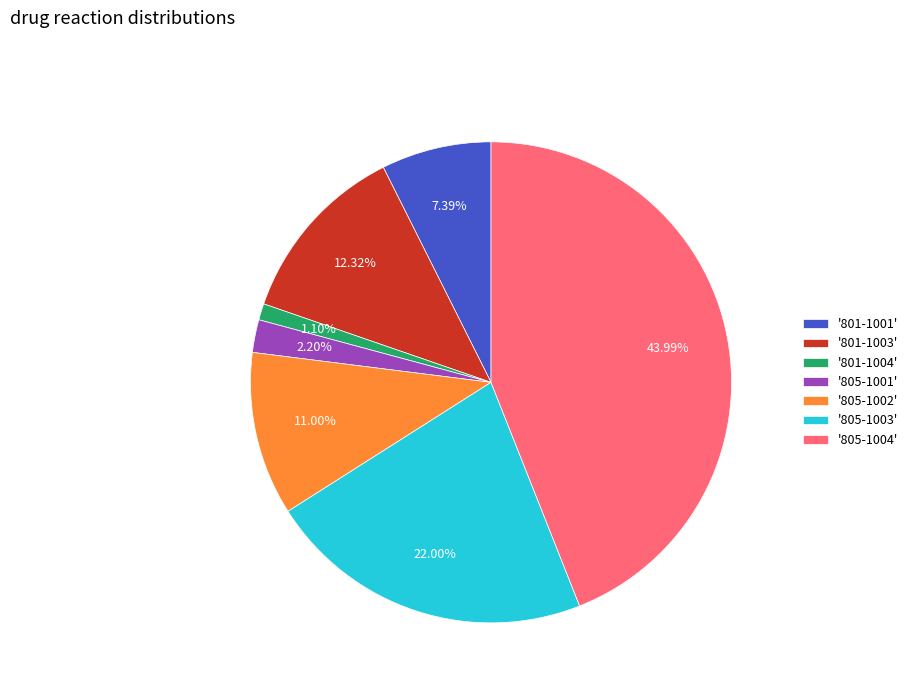

Count the number of slices in the pie.

7